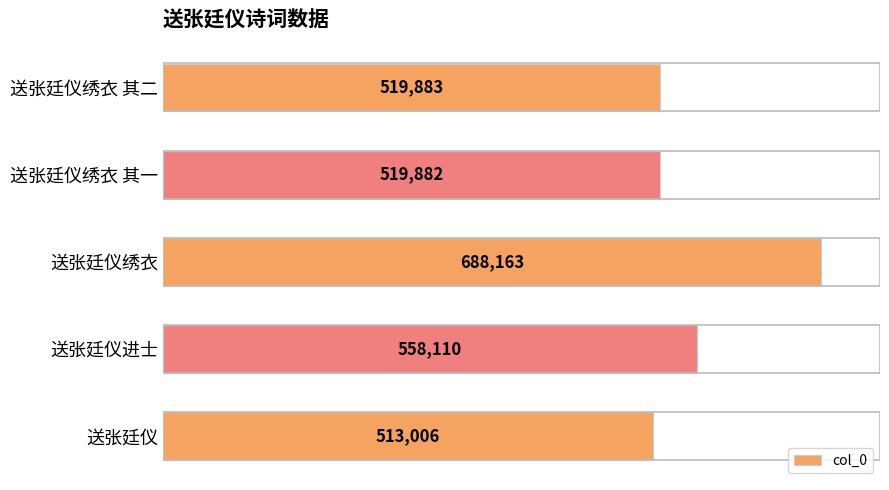

Reading top to bottom, list all the values displayed in this chart.

519883	519882	688163	558110	513006